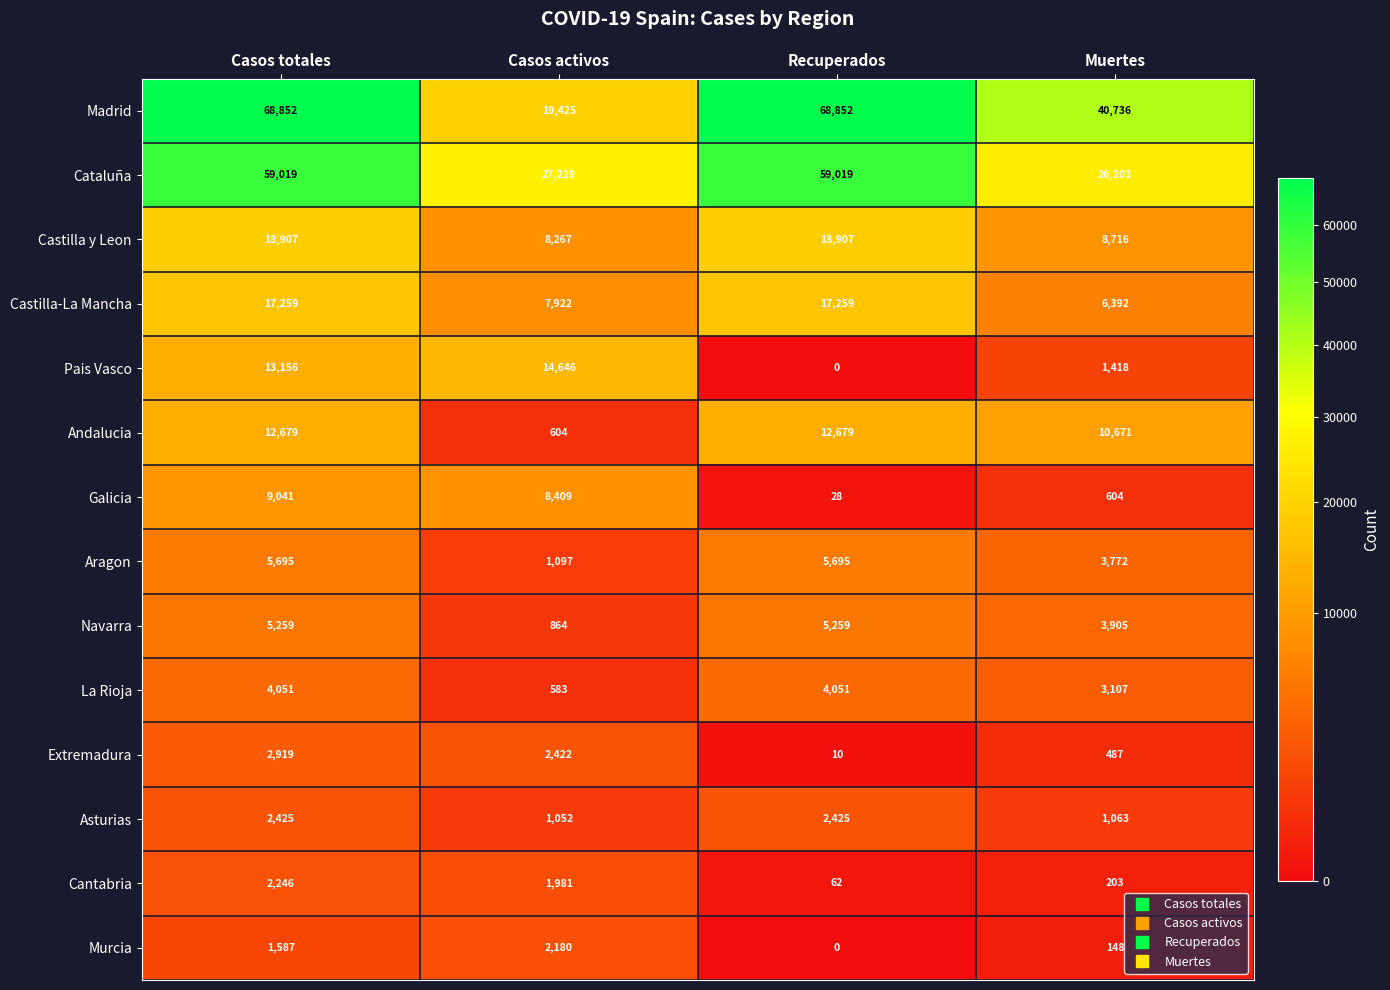

Which series has the largest range (max minus min)?

Madrid